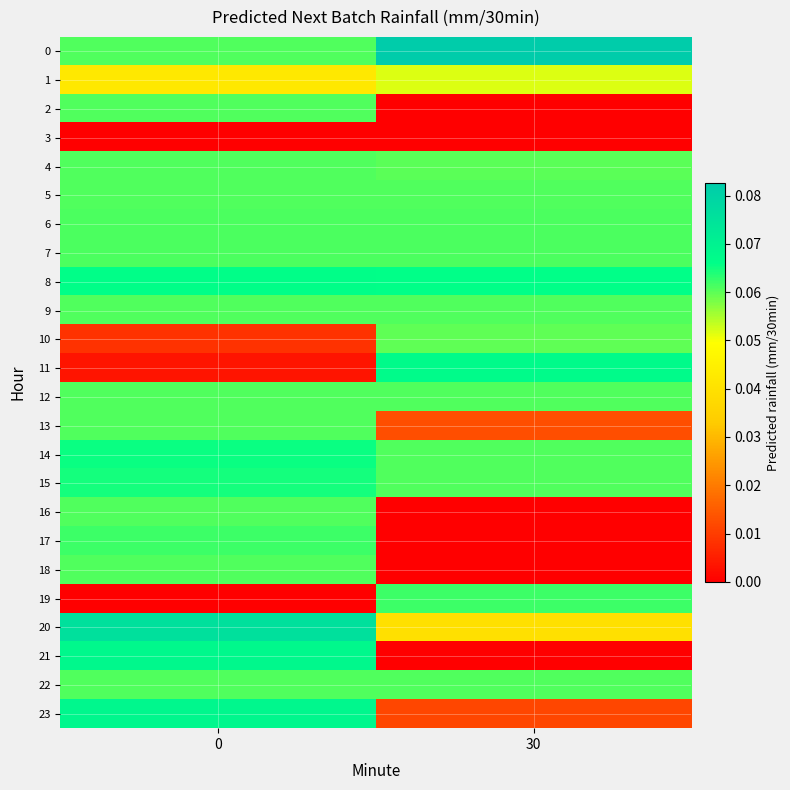

Which series changed the most between 0 and 30?

row_21